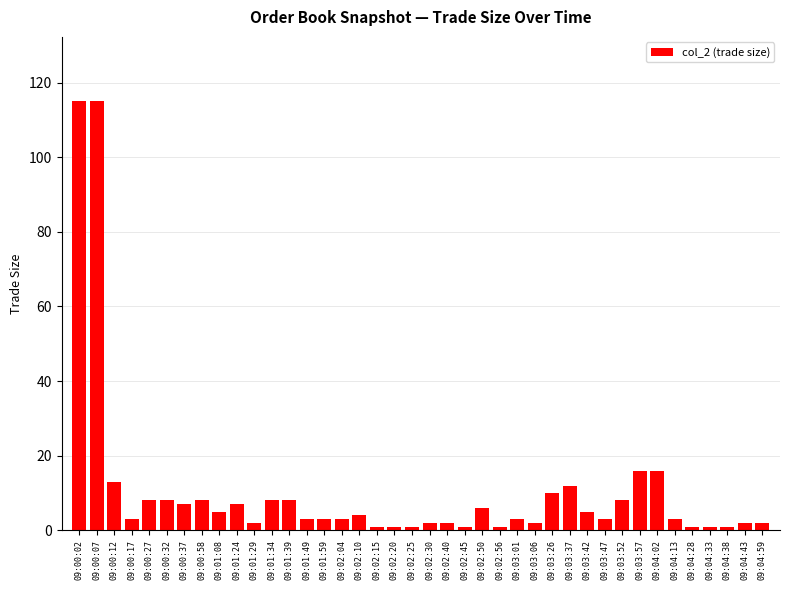

Read the value at 09:00:58.

8